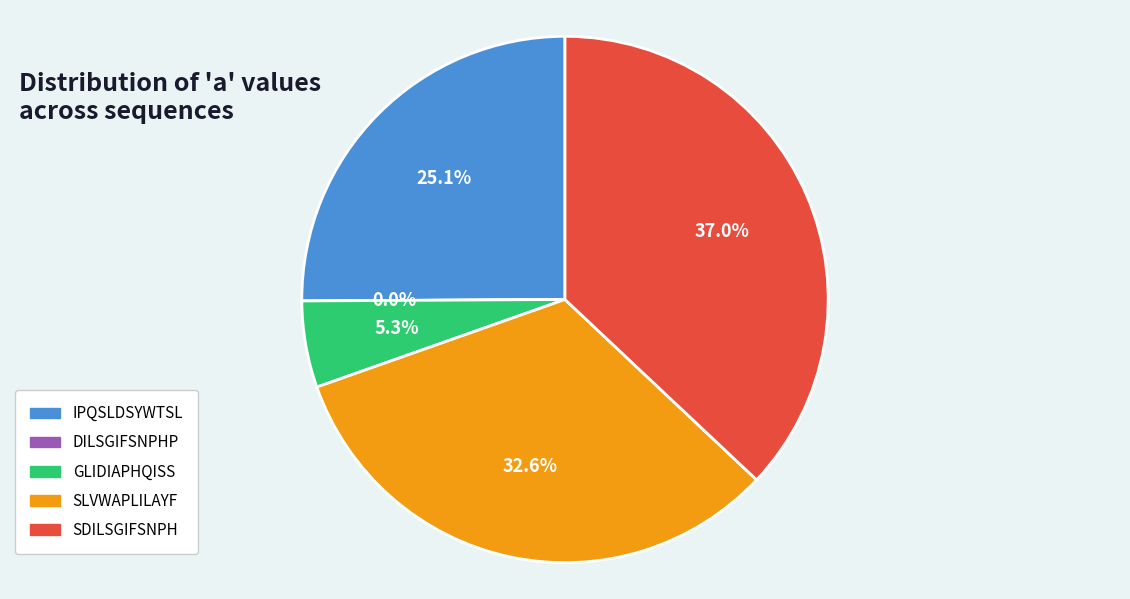

Is there any slice that represents more than half of the pie?

No